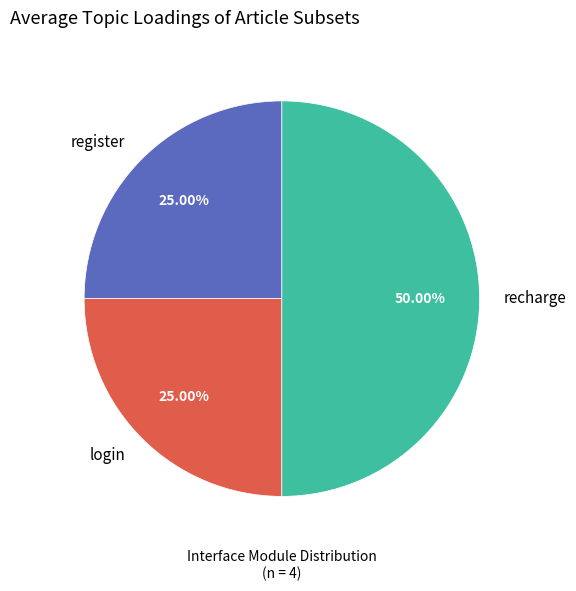

Which category has the biggest portion of the pie?

recharge